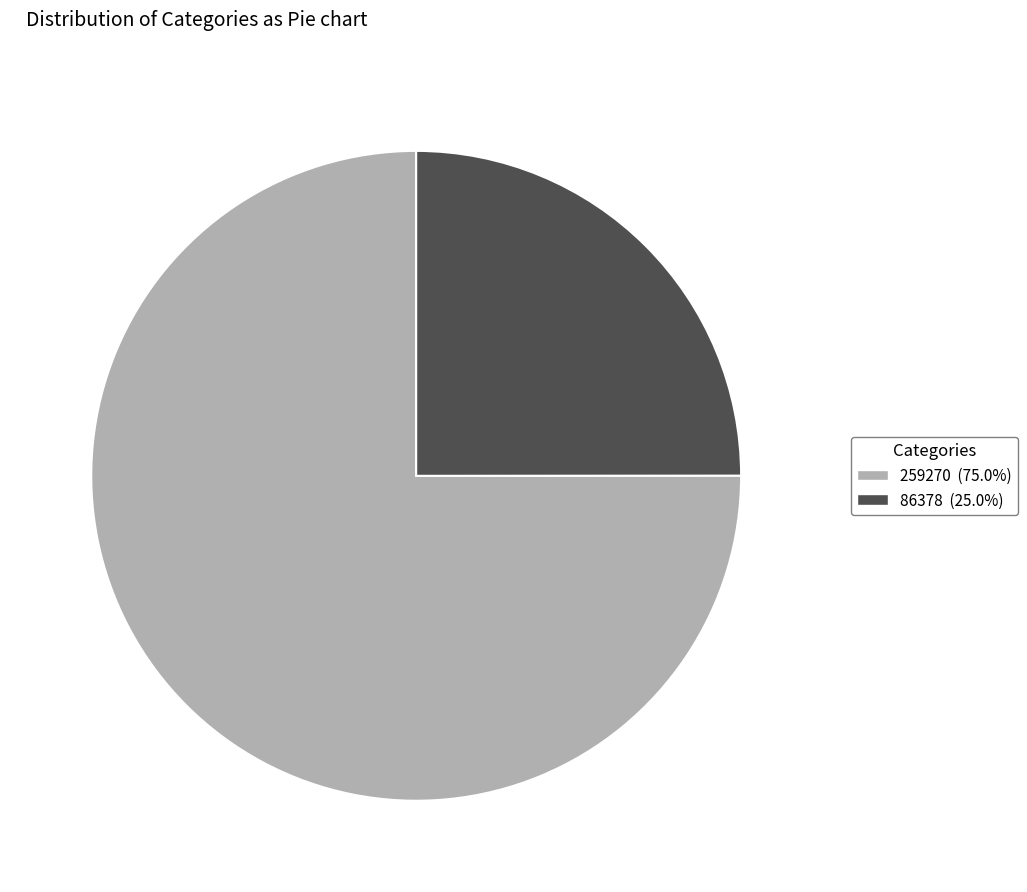

The 86378 slice represents 16% of the pie. True or false?

False